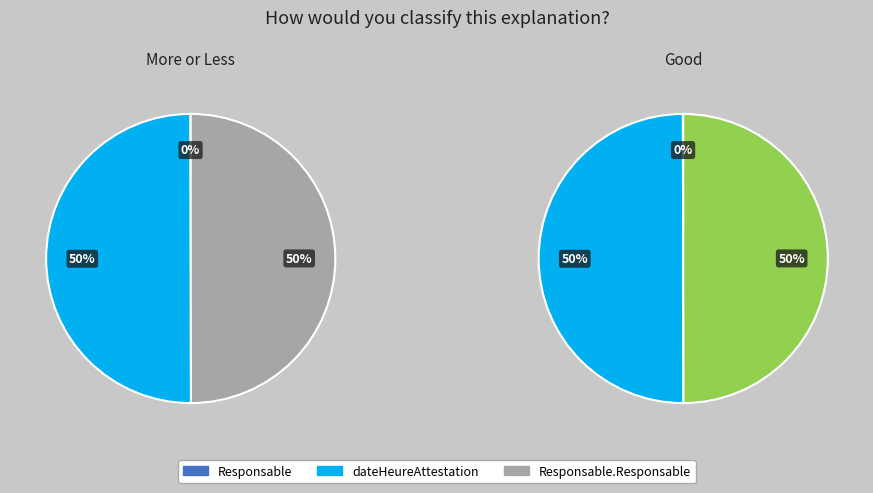

Do Responsable and Responsable.dateHeureAttestationValidite together represent more than half of the pie?

No